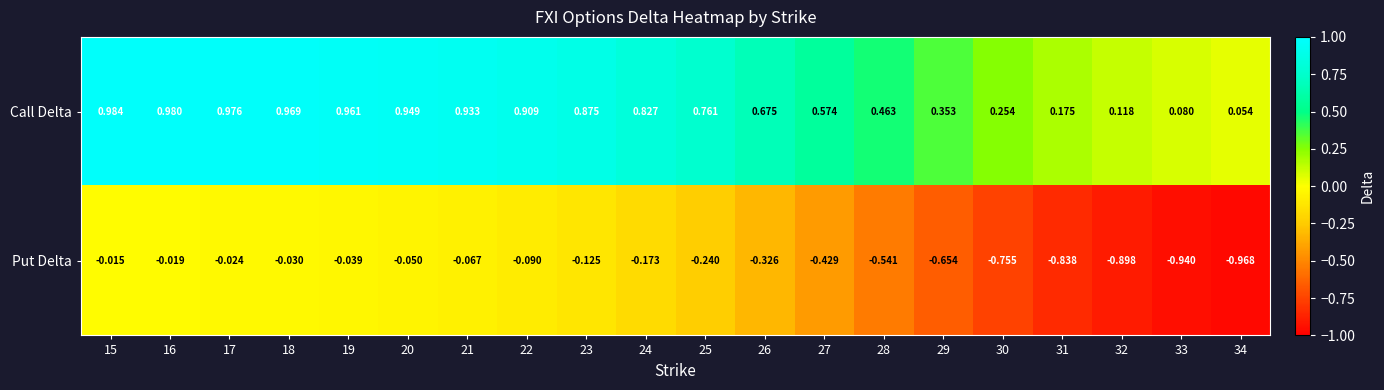

List the series in order of their peak value, highest first.

Call Delta, Put Delta